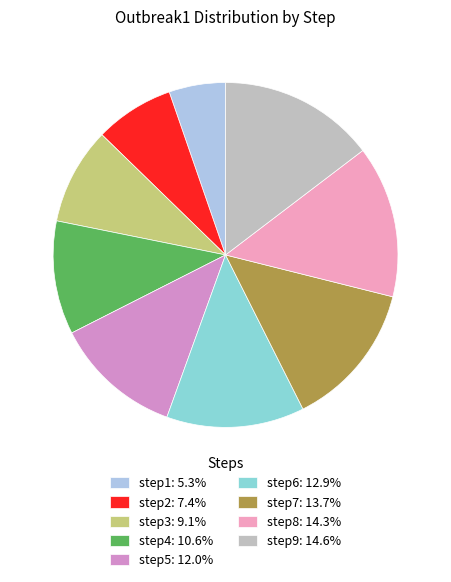

To the nearest percent, what is the difference between the step1 and step6 slice percentages?

8%